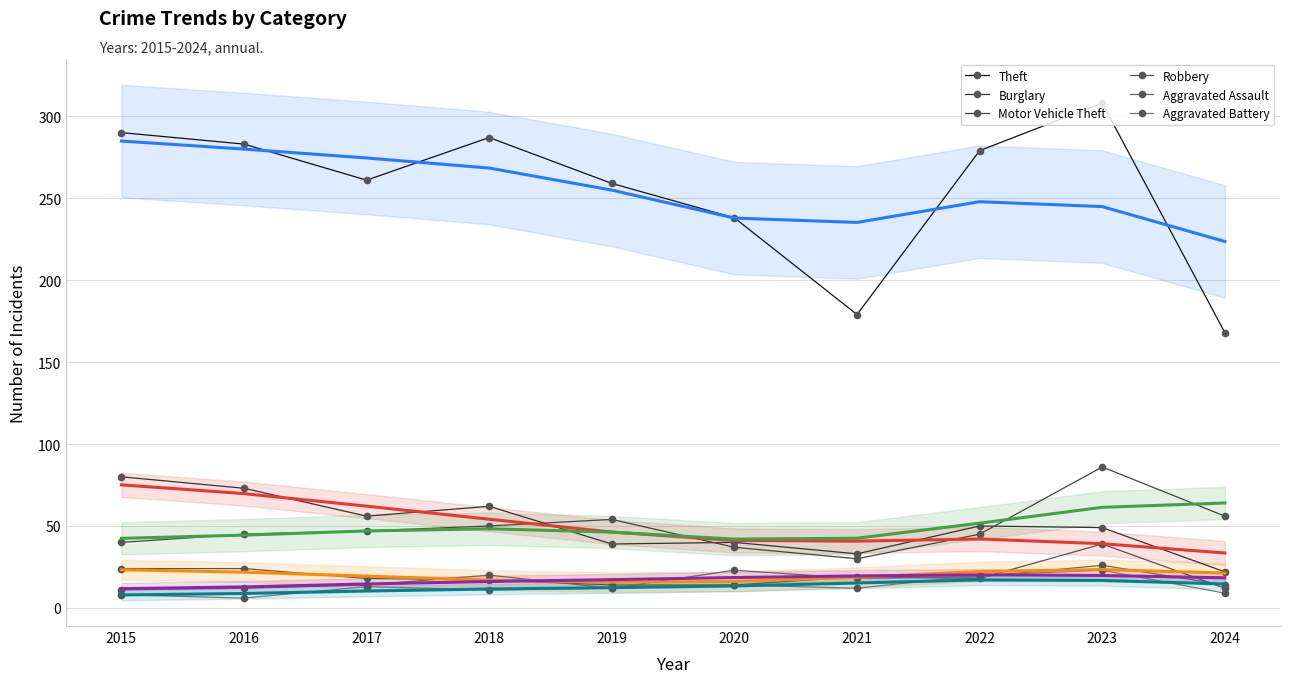

What is the greatest value displayed?

308